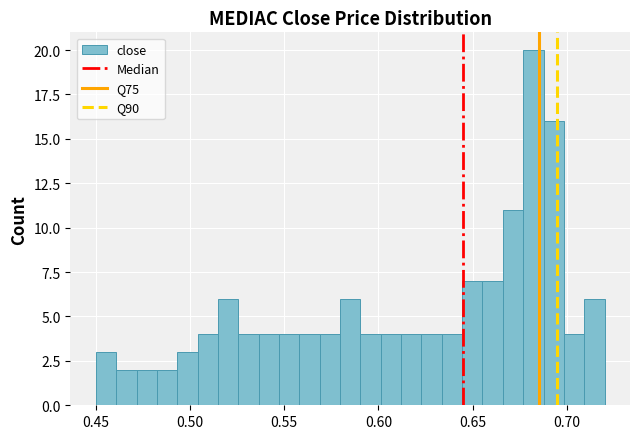

Around what value on the x-axis is the tallest bar? Give the approximate position of its centre, as read against the axis.

0.680